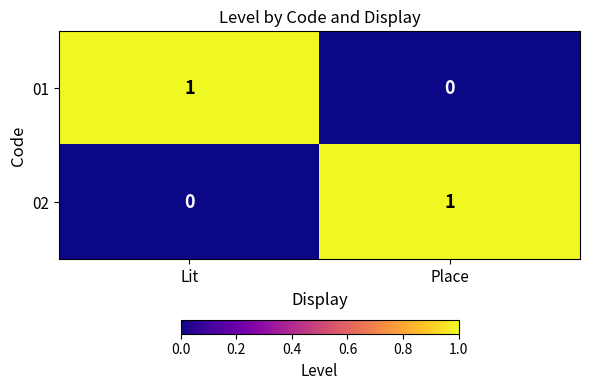

Is the value of 02 at Lit greater than the value of 01 at Lit?

No